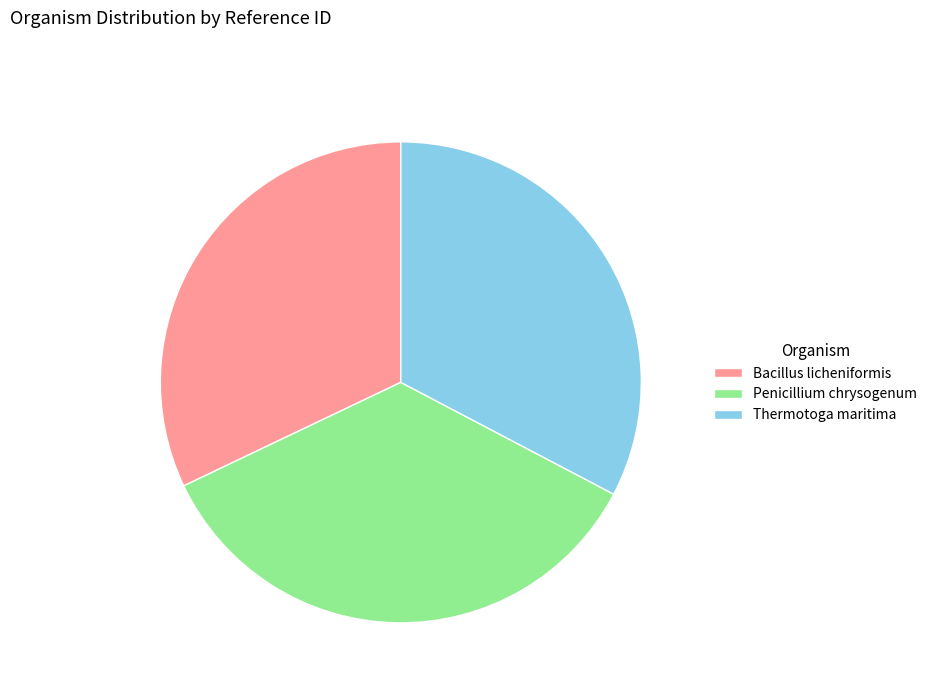

Rank the categories by value from lowest to highest.

Bacillus licheniformis, Thermotoga maritima, Penicillium chrysogenum